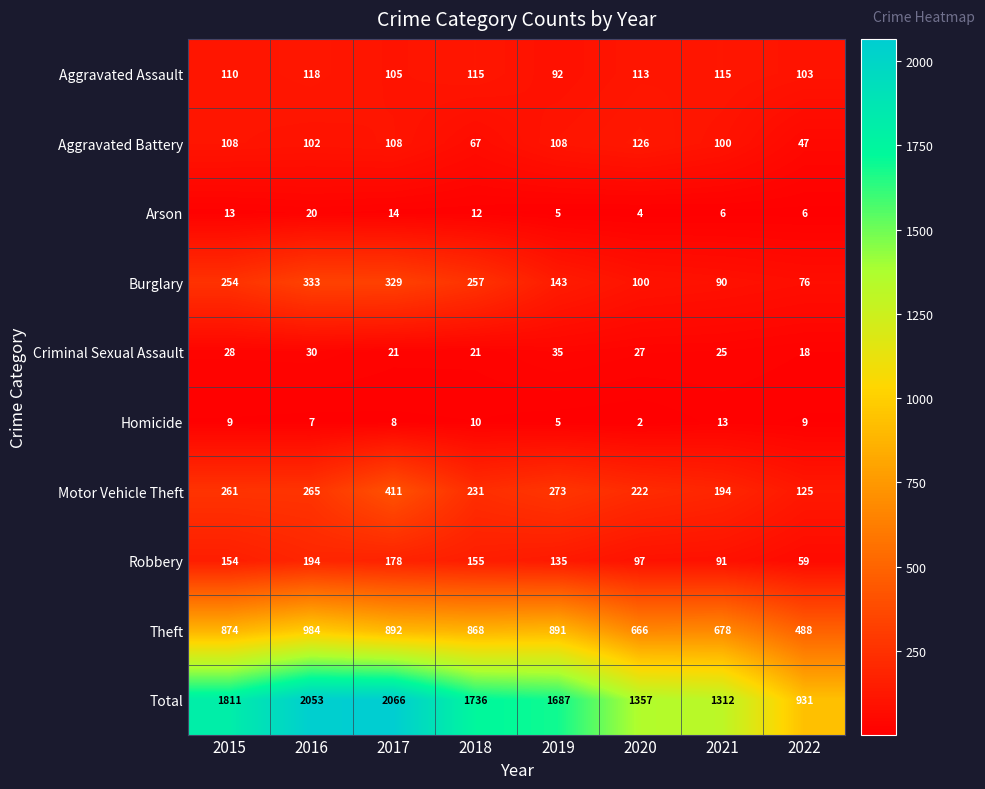

What is the spread (max minus min) of values at 2015?

1802